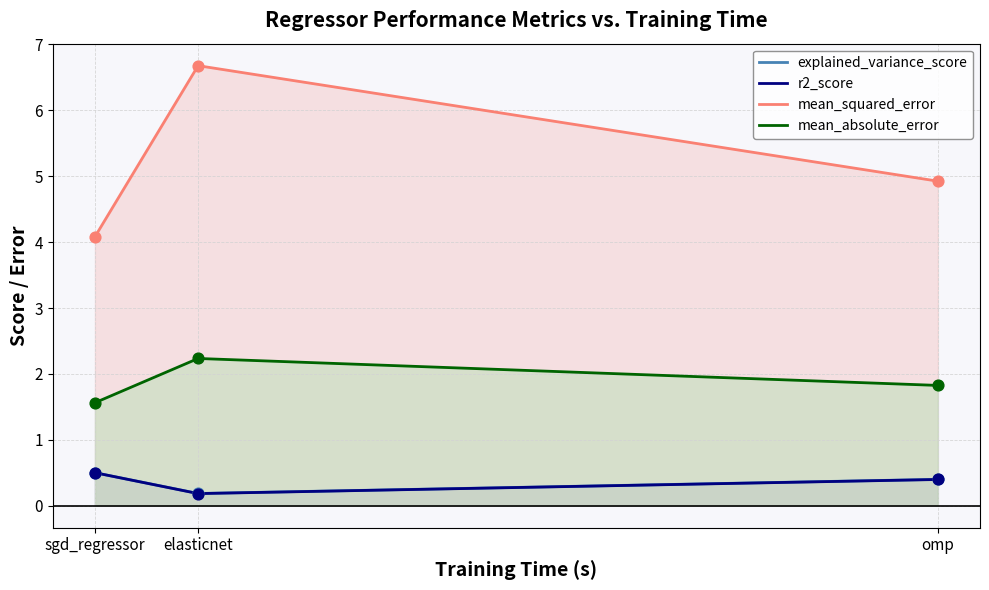

At which category is the sum across all series the highest?

elasticnet